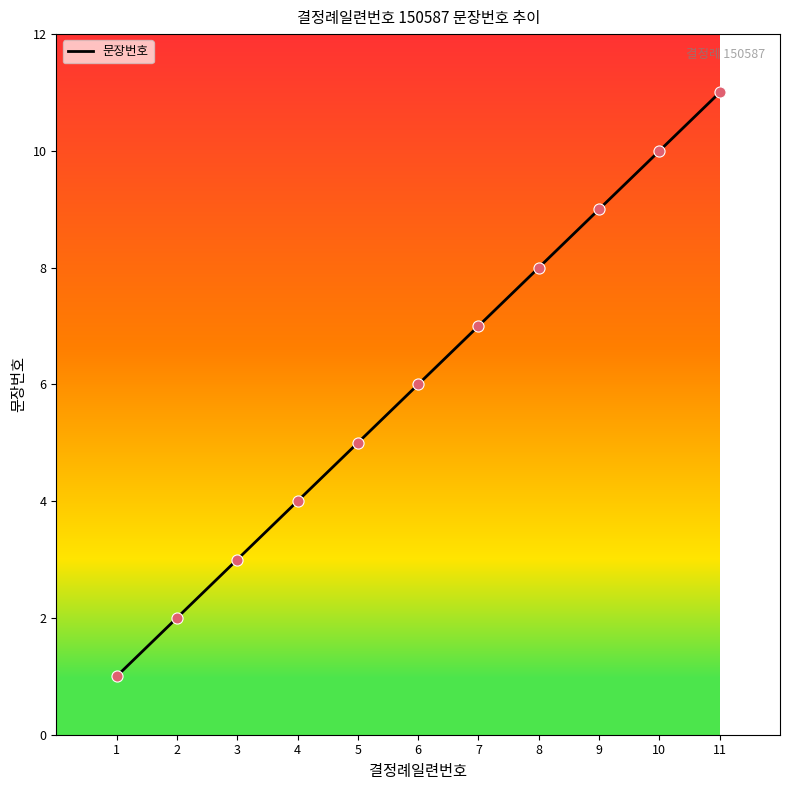

What is the ratio of the value at 1 to the value at 5?

0.2